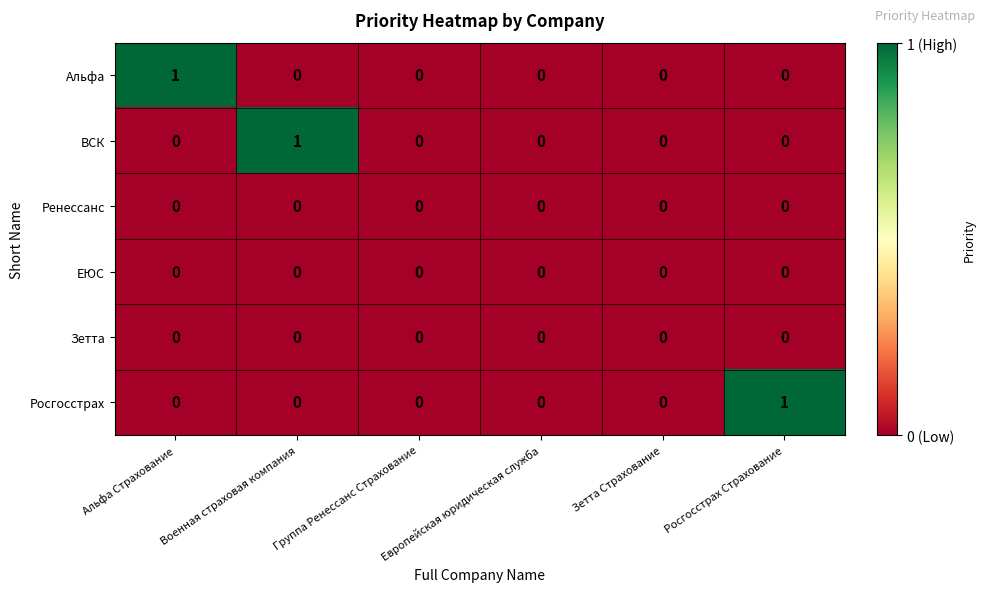

Count the ВСК values in the range 0 to 1.

6